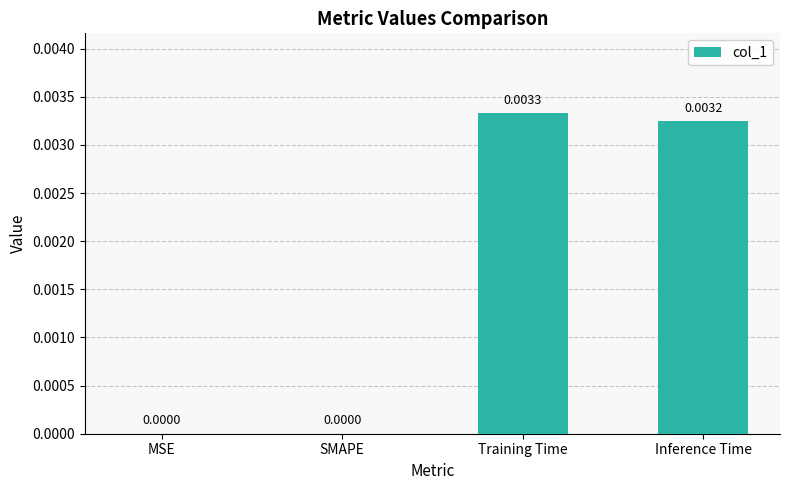

The value at Inference Time is 0.0. True or false?

True